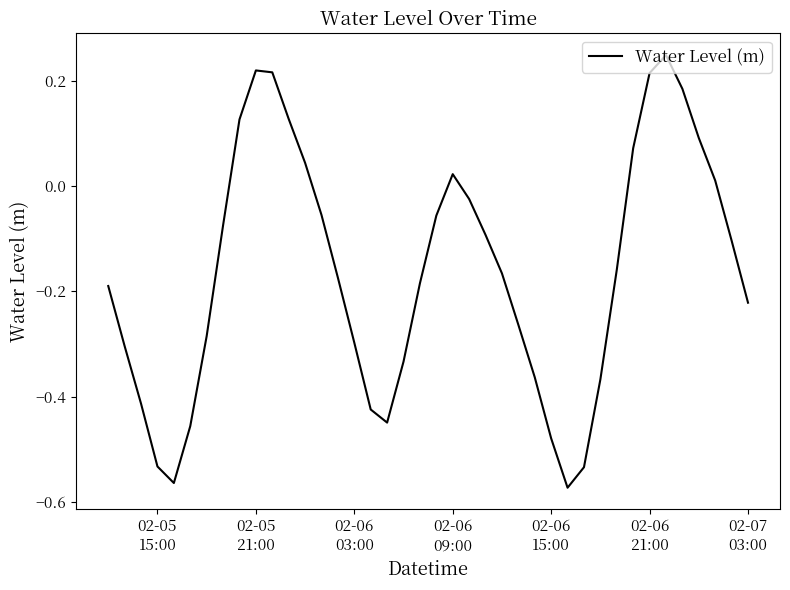

What is the difference between the maximum and minimum values?

0.8